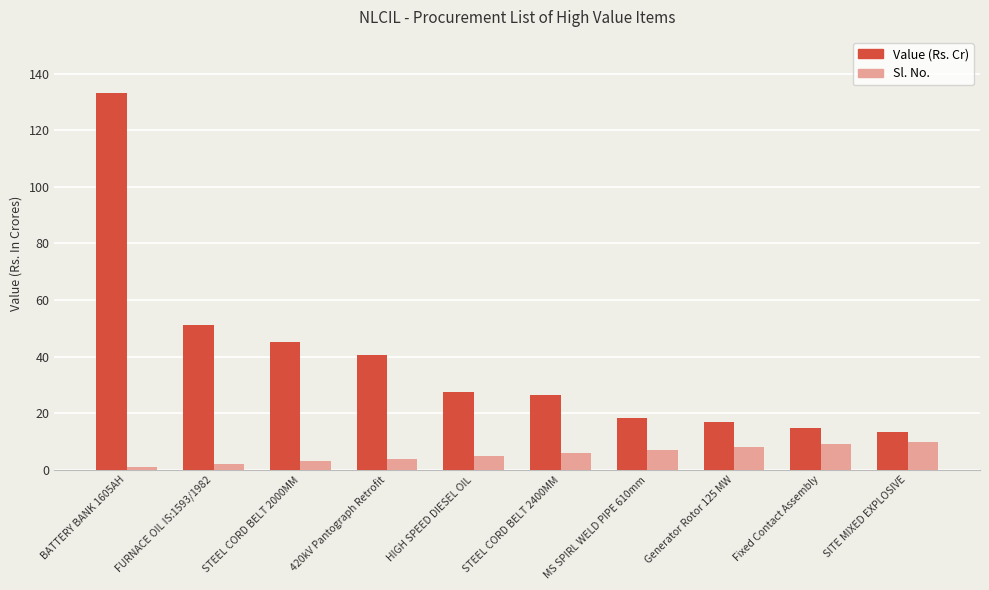

At BATTERY BANK 1605AH, list the series in order from largest to smallest.

Value (Rs. Cr), Sl. No.